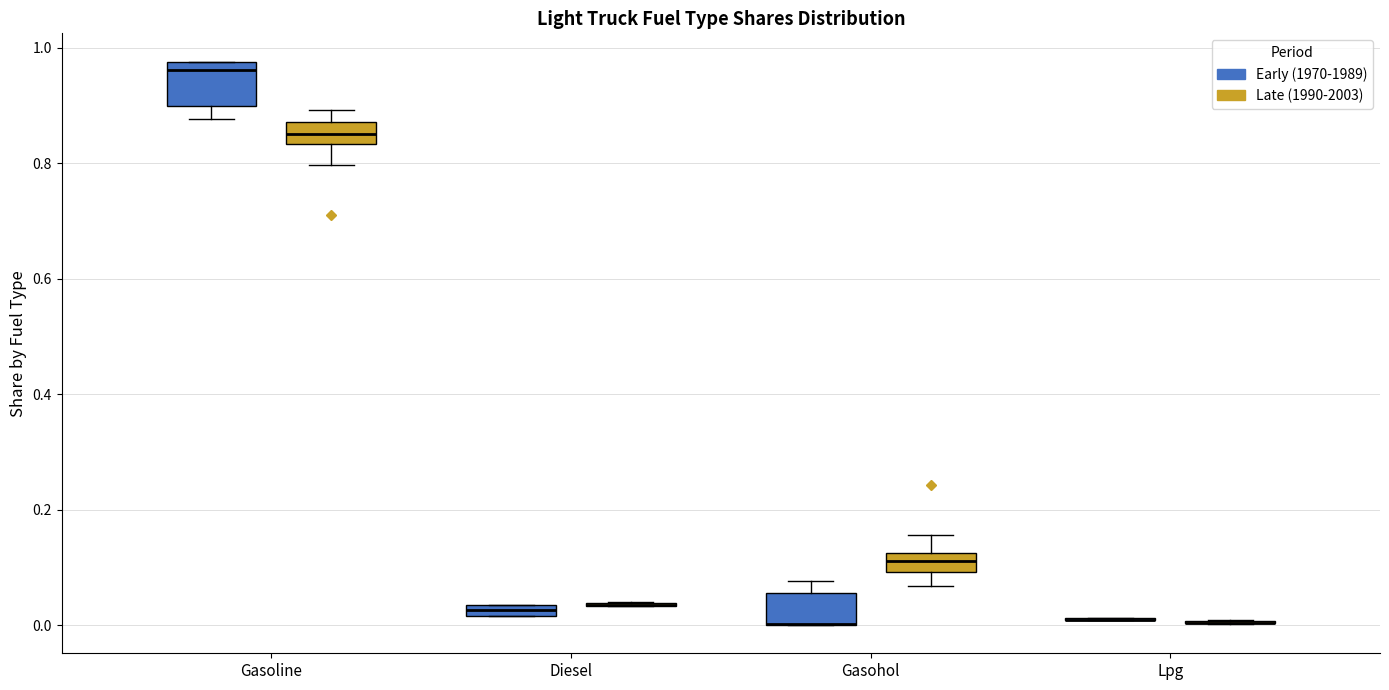

Comparing the boxes themselves (not the whiskers), which one is the tallest?

Gasoline (Early (1970-1989))